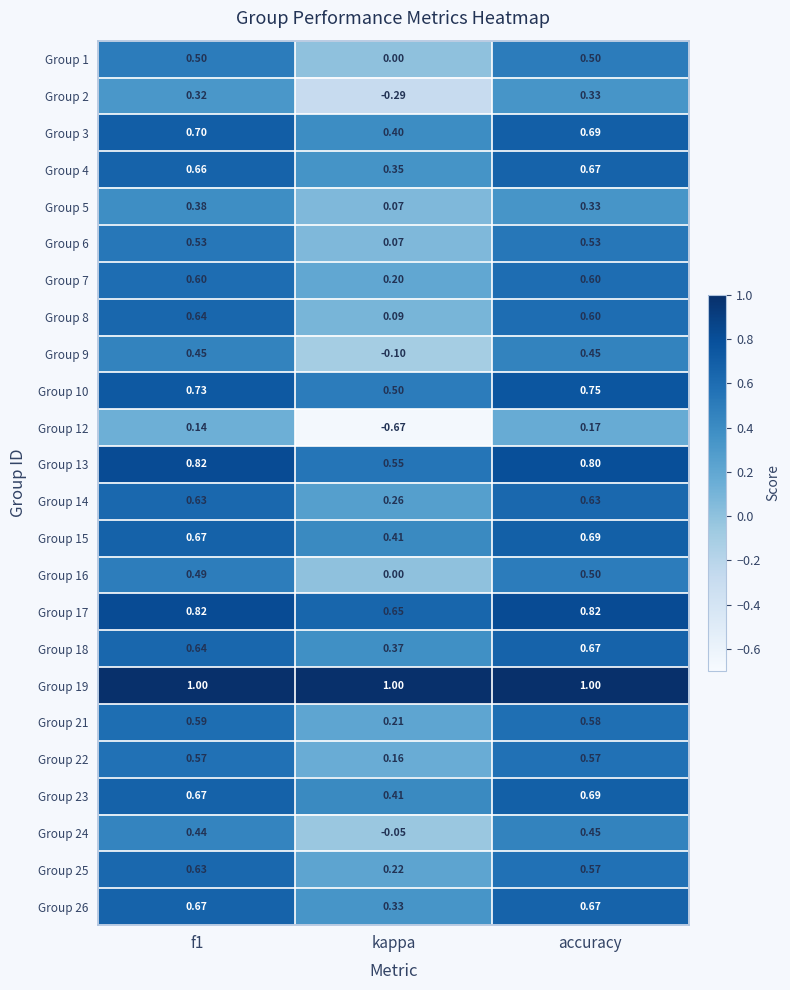

Is the value of Group 1 at accuracy greater than the value of Group 23 at kappa?

Yes